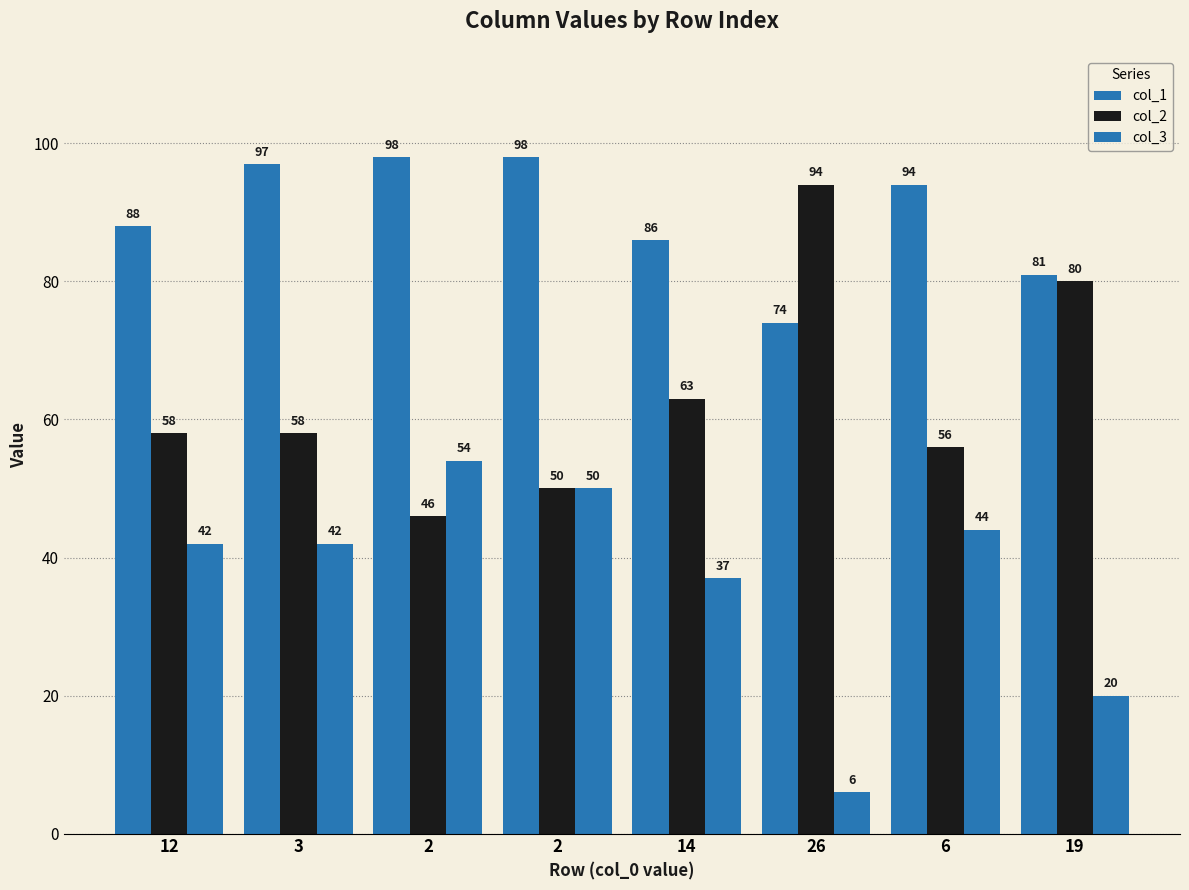

What is the difference between the col_3 values at 3 and 19?

22